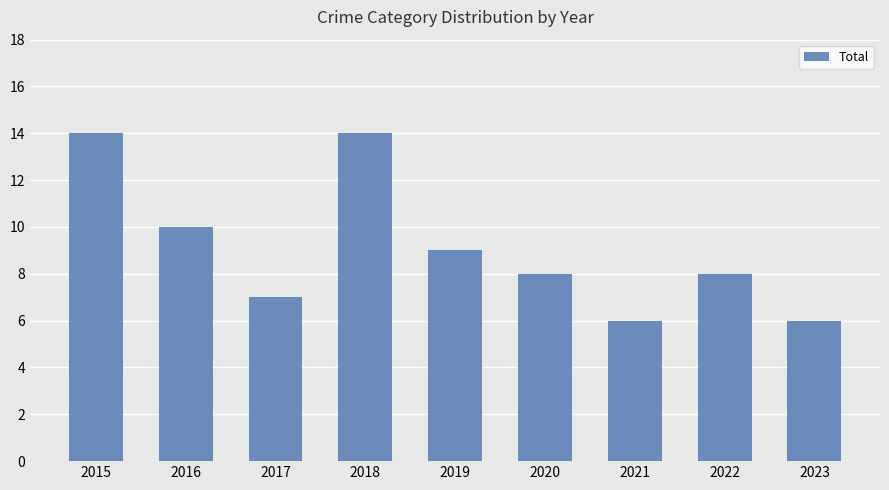

The chart shows a value of 14 at 2015. True or false?

True